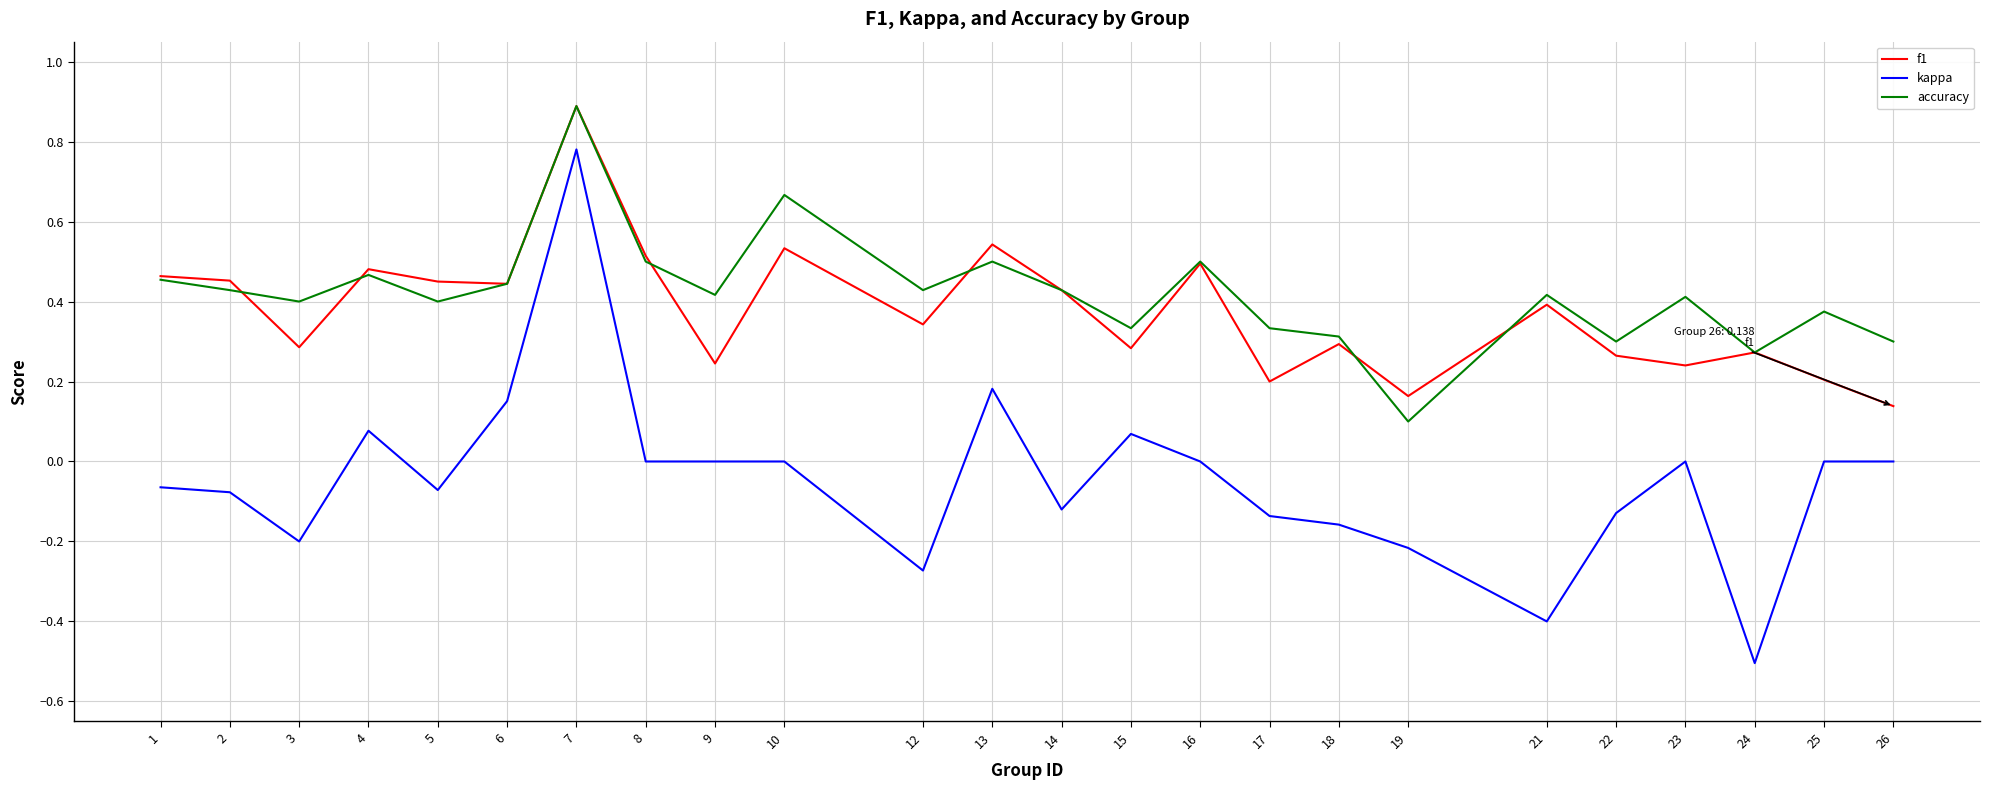

Which series has the largest range (max minus min)?

kappa